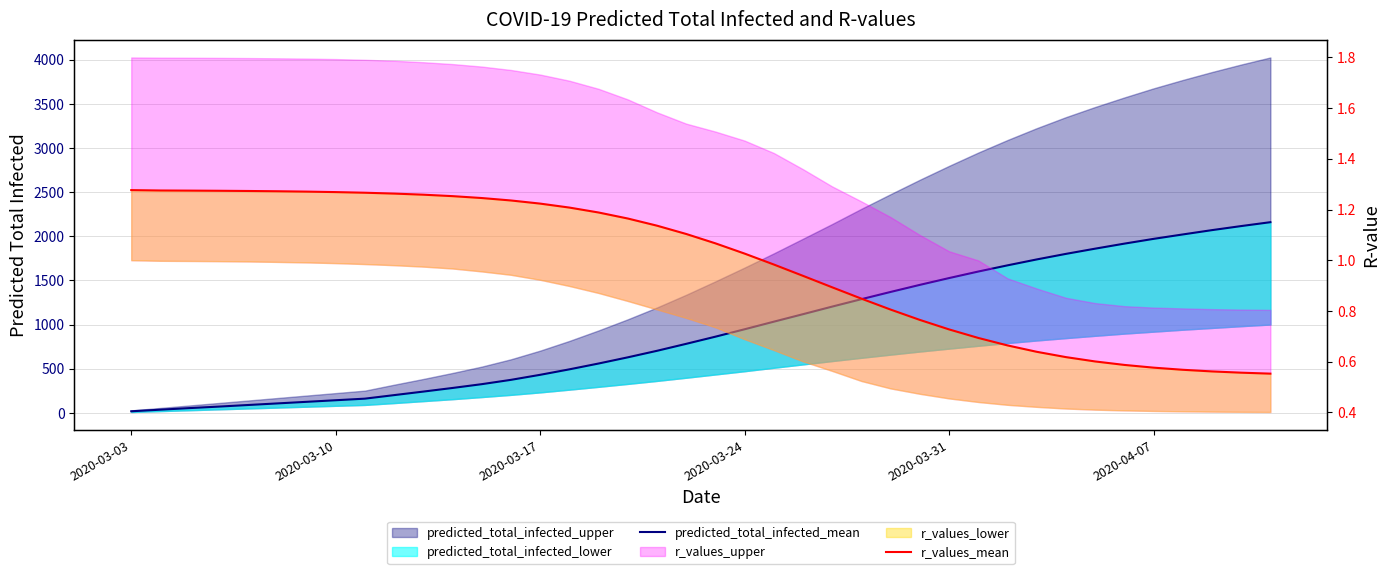

What is the total value across all series at 2020-03-10?

144.3